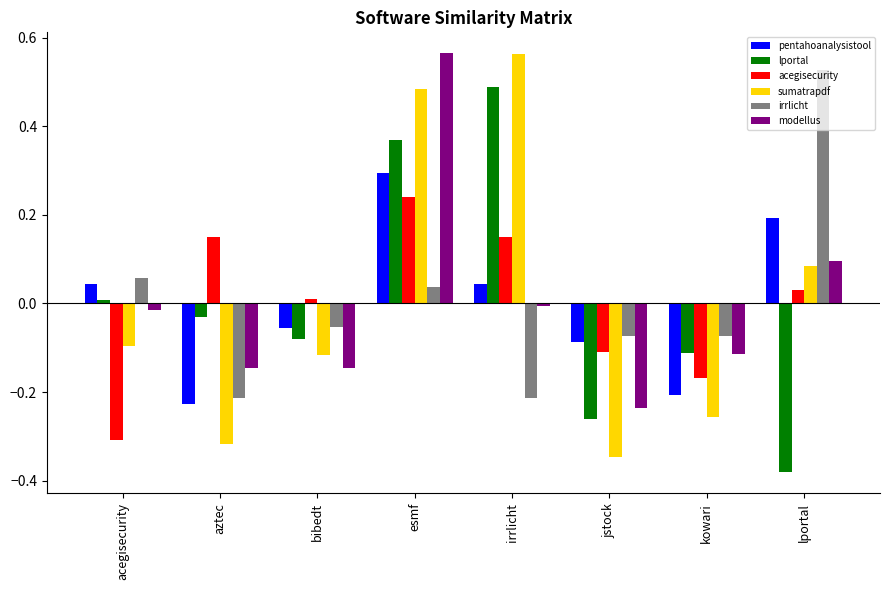

How many values in the pentahoanalysistool series are below 0?

4